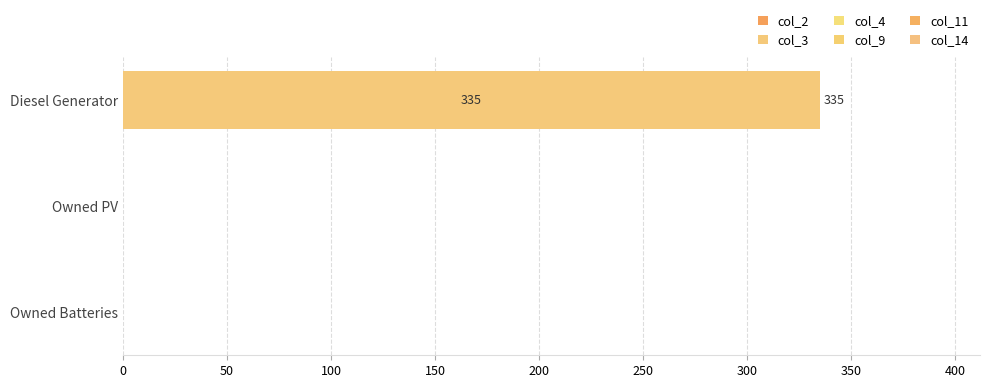

What is the maximum value shown in the chart?

335